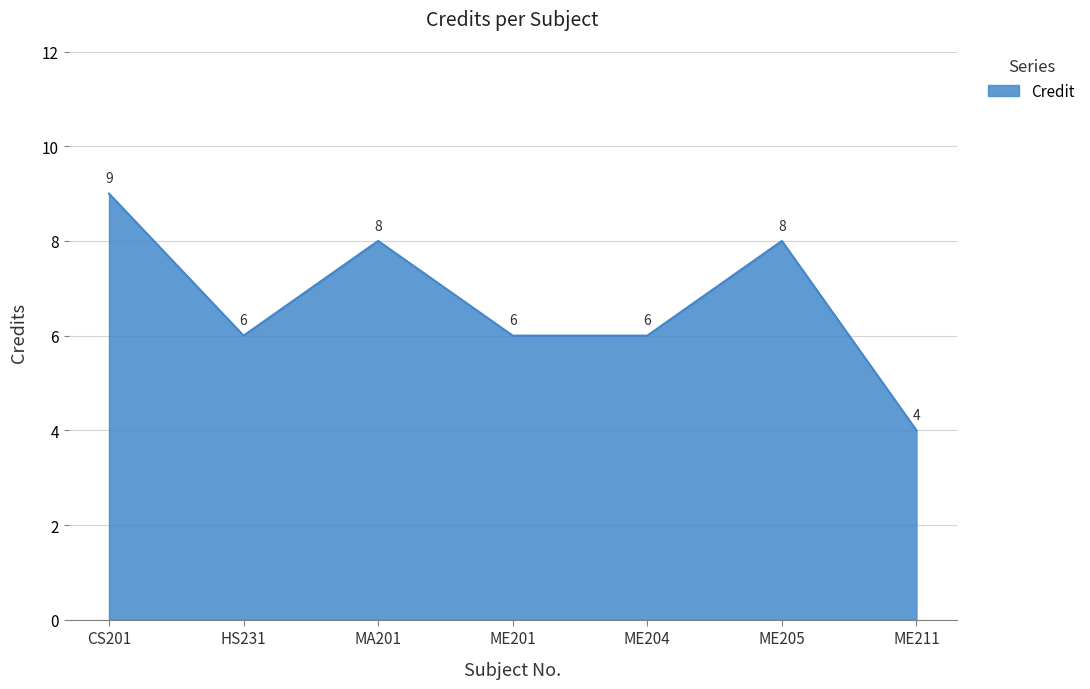

What is the minimum value shown in the chart?

4